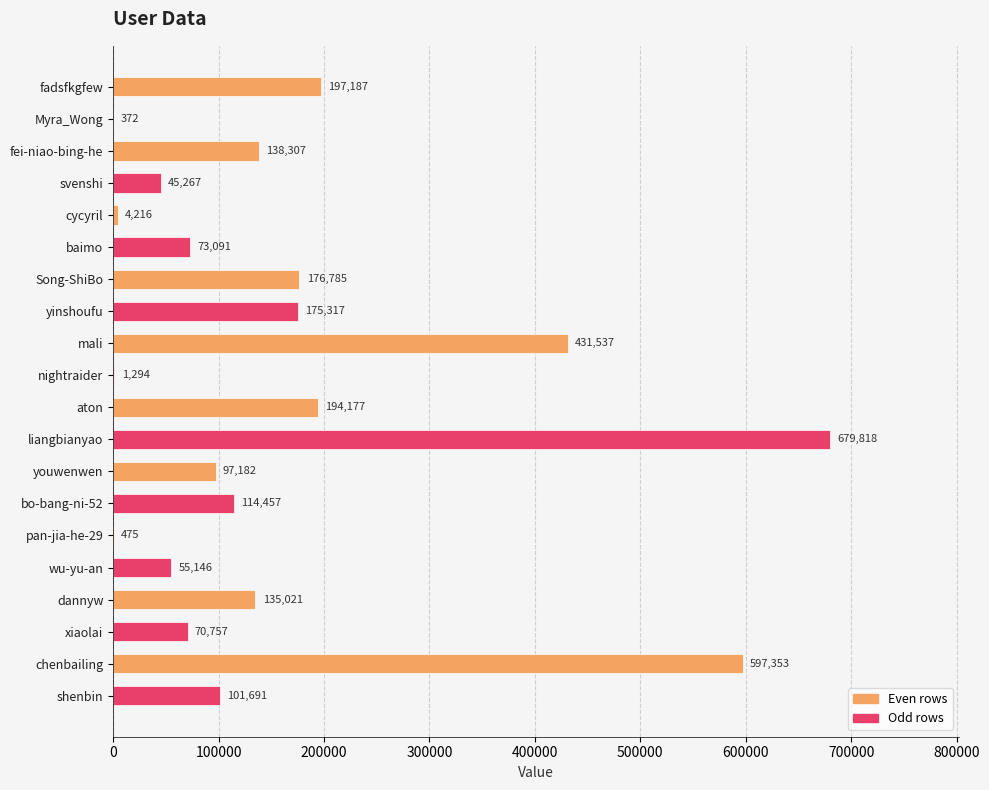

Which has a higher value, xiaolai or shenbin?

shenbin